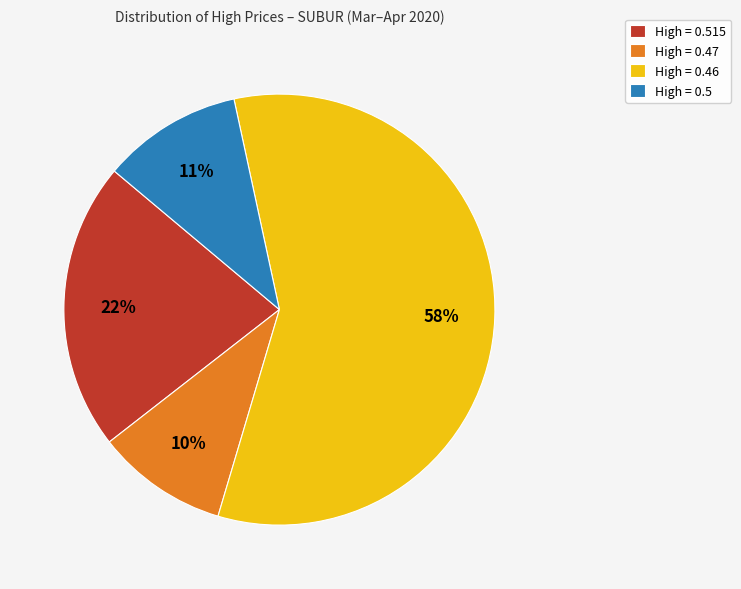

To the nearest percent, what percentage of the pie is High = 0.5?

11%